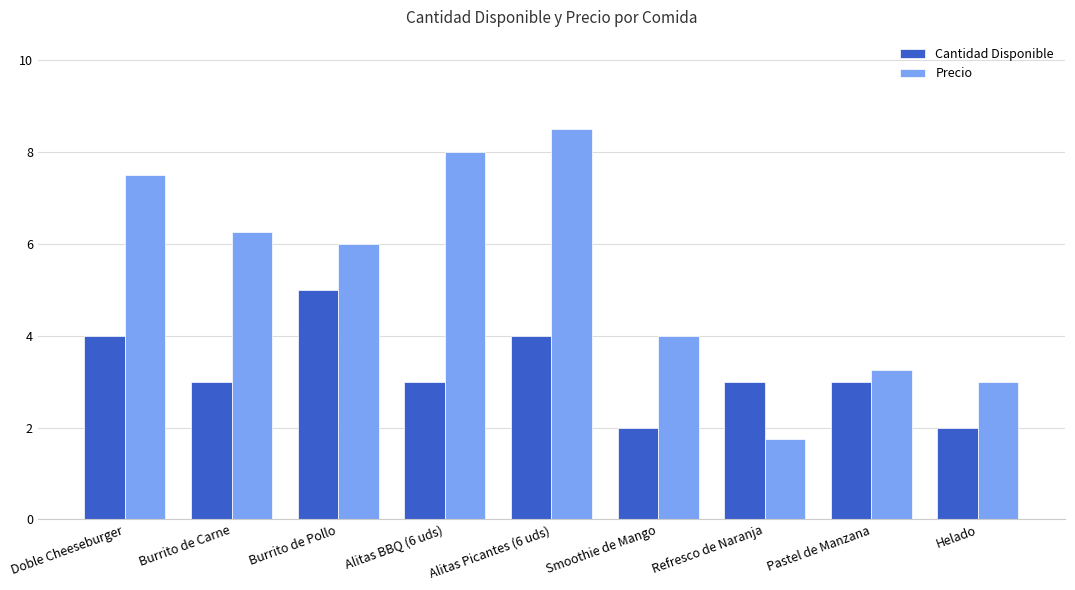

What is the sum of the Precio values at Burrito de Pollo and Doble Cheeseburger?

13.5